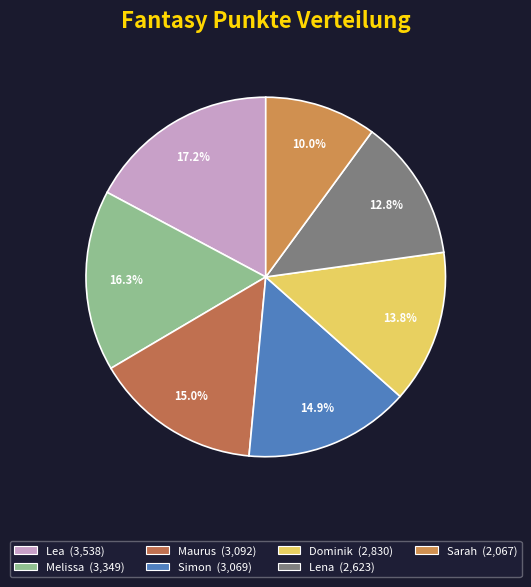

How many slices are in this pie chart?

7